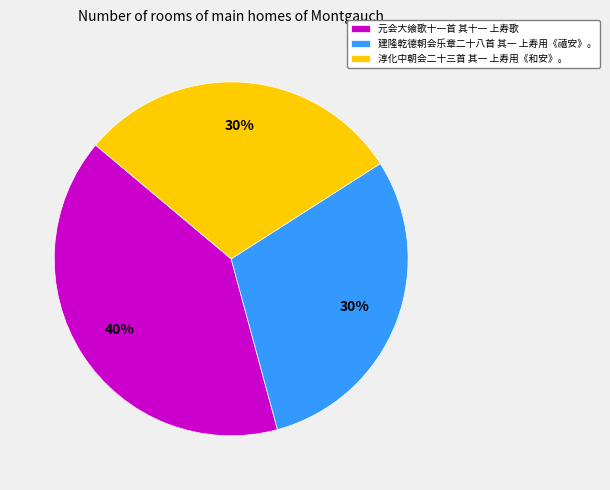

Which category has the biggest portion of the pie?

元会大飨歌十一首 其十一 上寿歌